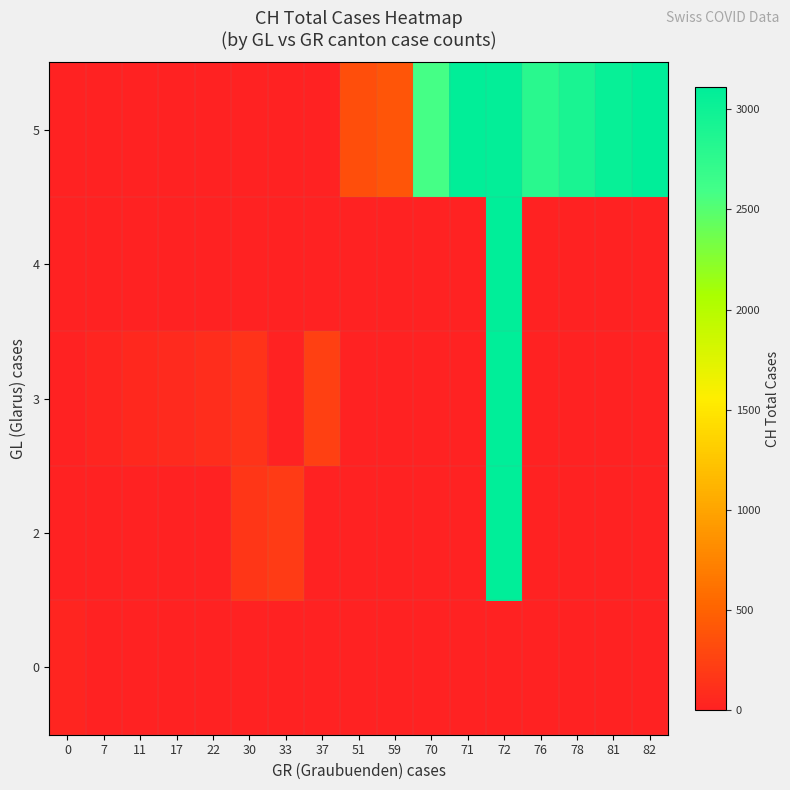

Reading left to right, what are all the values shown in this chart?

0: 0=27	7=0	11=0	17=0	22=0	30=0	33=0	37=0	51=0	59=0	70=0	71=0	72=0	76=0	78=0	81=0	82=0
2: 0=0	7=0	11=0	17=0	22=0	30=169	33=203	37=0	51=0	59=0	70=0	71=0	72=3111	76=0	78=0	81=0	82=0
3: 0=0	7=36	11=56	17=70	22=93	30=140	33=0	37=232	51=0	59=0	70=0	71=0	72=3111	76=0	78=0	81=0	82=0
4: 0=0	7=0	11=0	17=0	22=0	30=0	33=0	37=0	51=0	59=0	70=0	71=0	72=3111	76=0	78=0	81=0	82=0
5: 0=0	7=0	11=0	17=0	22=0	30=0	33=0	37=0	51=350	59=396	70=2586	71=3094	72=3080	76=2793	78=2911	81=3046	82=3111